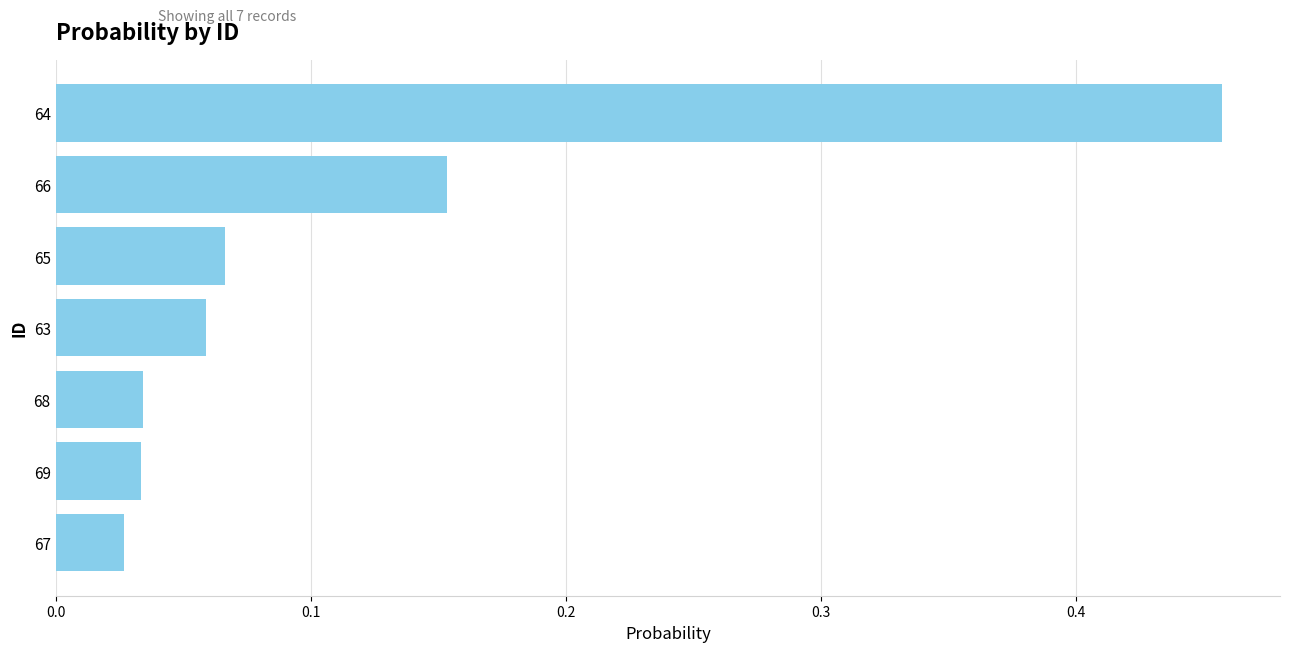

What is the difference between the maximum and minimum values?

0.4